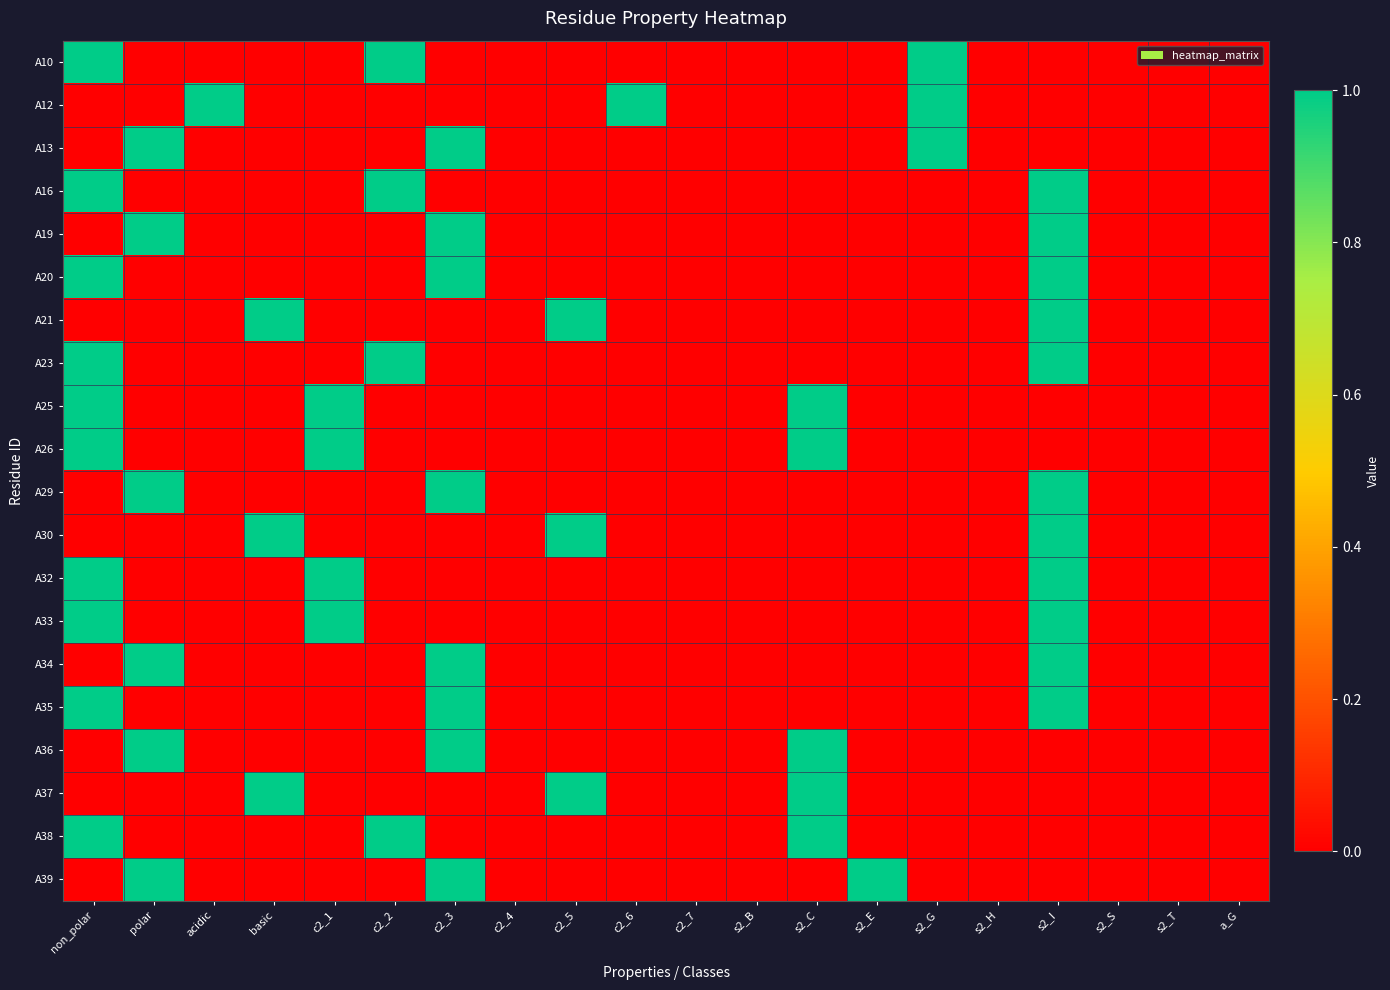

At c2_7, list the series in order from largest to smallest.

A10, A12, A13, A16, A19, A20, A21, A23, A25, A26, A29, A30, A32, A33, A34, A35, A36, A37, A38, A39